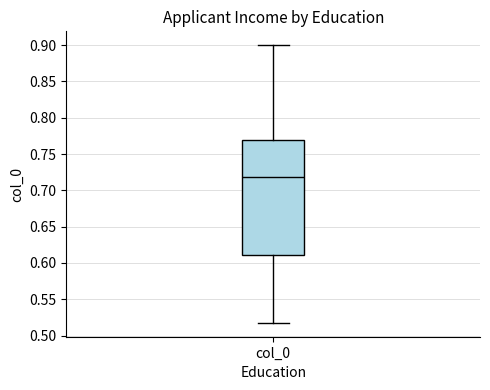

Transcribe this box plot: give where the median line is, the range the box spans, and where the two whiskers end, as read against the y-axis. The values are not printed on the chart, so give them approximately, as read against the axis.

median 0.72, box 0.61 to 0.77, whiskers 0.52 to 0.90